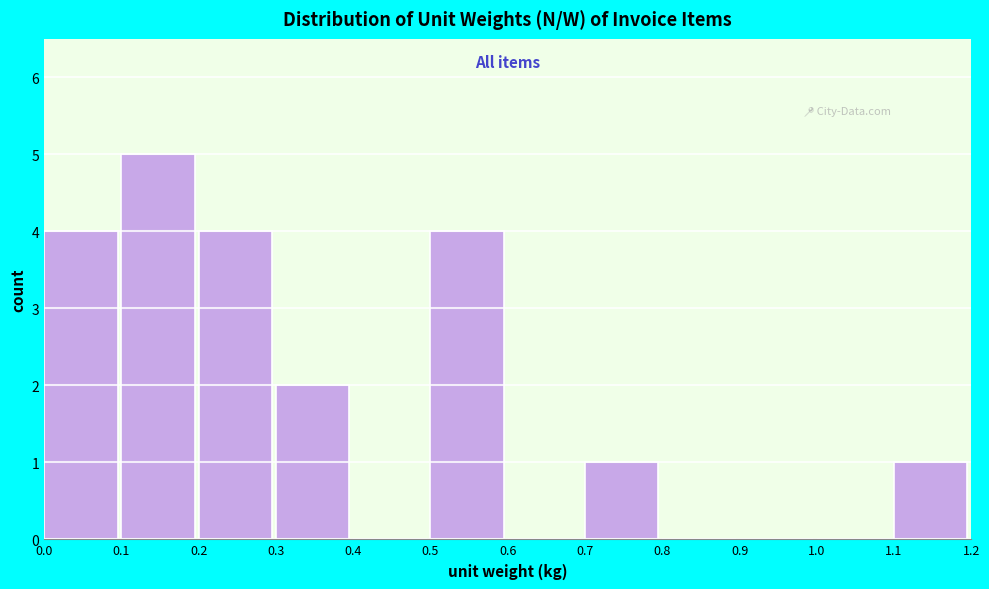

Reading left to right, transcribe this chart: for each bar, give the range it covers on the x-axis and its height. The values are not printed on the chart, so give them approximately, as read against the axis.

0.0 to 0.1: 4
0.1 to 0.2: 5
0.2 to 0.3: 4
0.3 to 0.4: 2
0.4 to 0.5: 0
0.5 to 0.6: 4
0.6 to 0.7: 0
0.7 to 0.8: 1
0.8 to 0.9: 0
0.9 to 1.0: 0
1.0 to 1.1: 0
1.1 to 1.2: 1